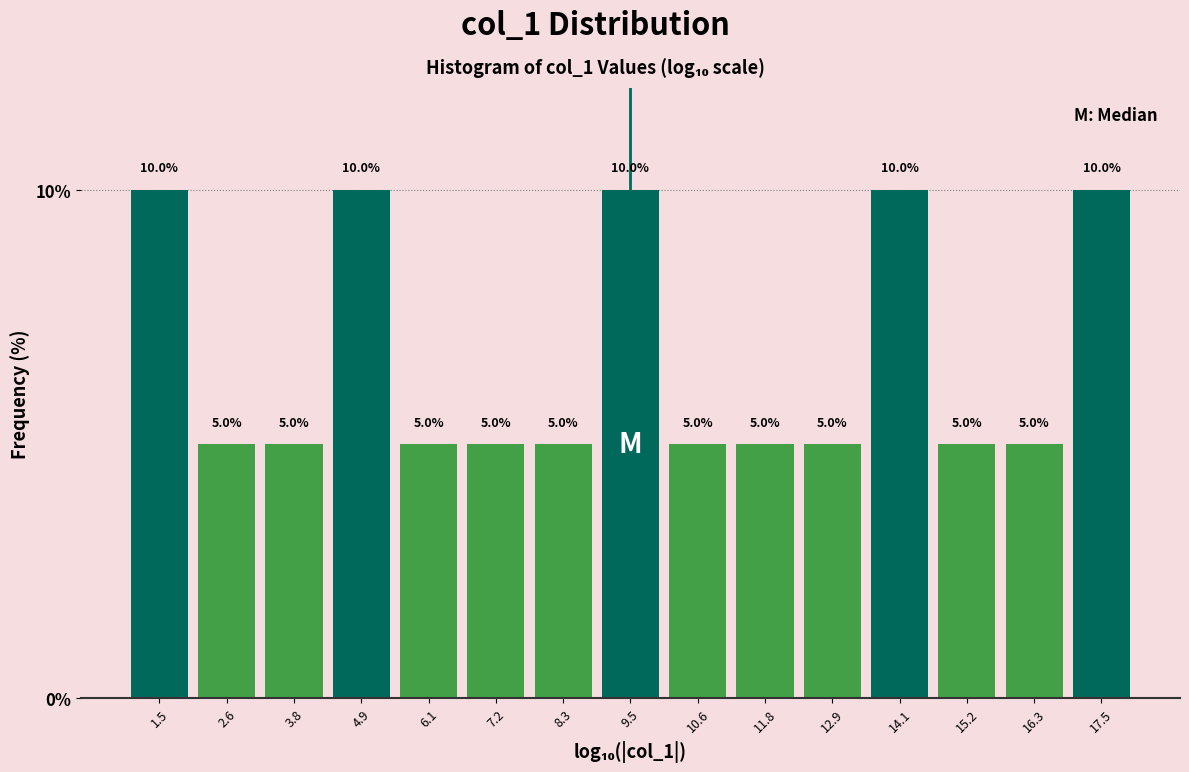

What is the height of the bar covering 12.4 to 13.4 on the x-axis? The bar edges are not printed on the chart, so give them approximately, as read against the axis.

5.0